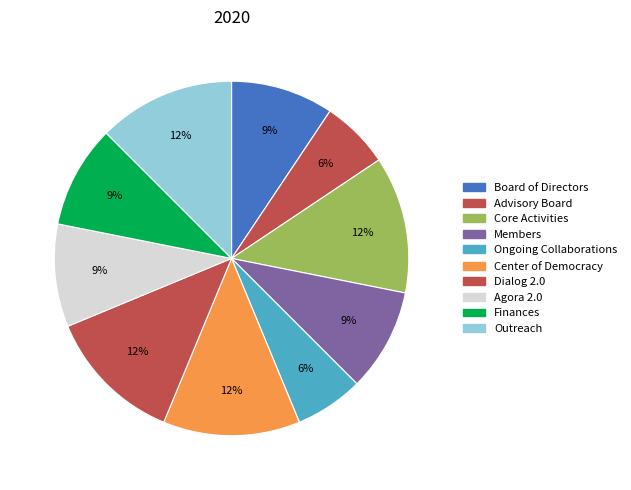

What portion of the pie excludes Board of Directors?

90.6%